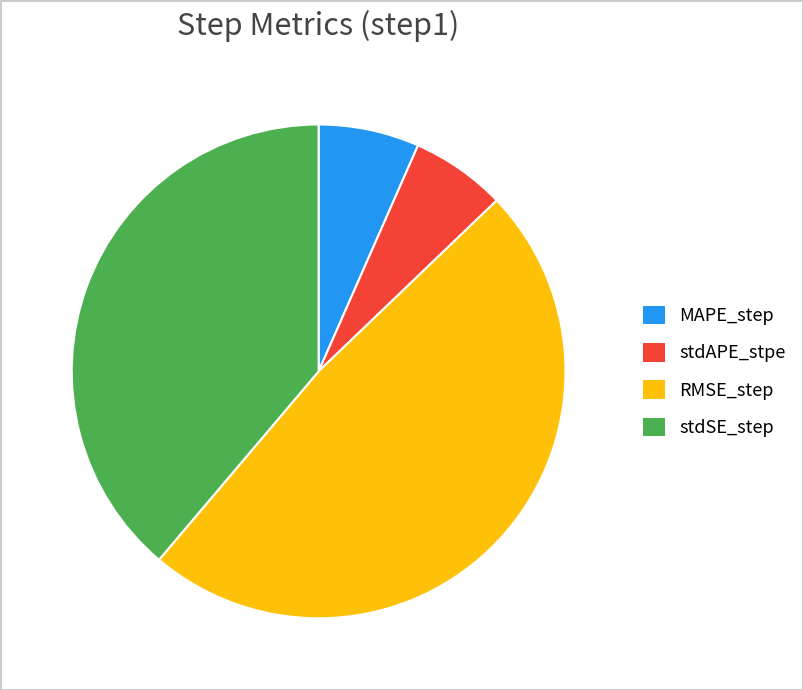

Which has a higher value, MAPE_step or RMSE_step?

RMSE_step